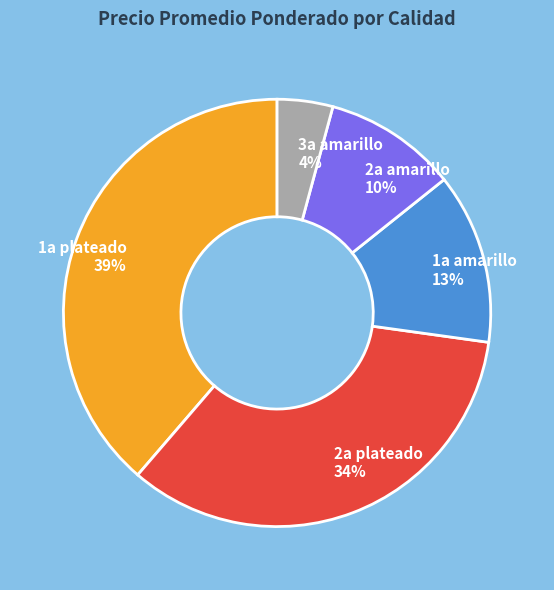

To the nearest percent, what is the difference between the 3a amarillo 4% and 2a plateado 34% slice percentages?

30%